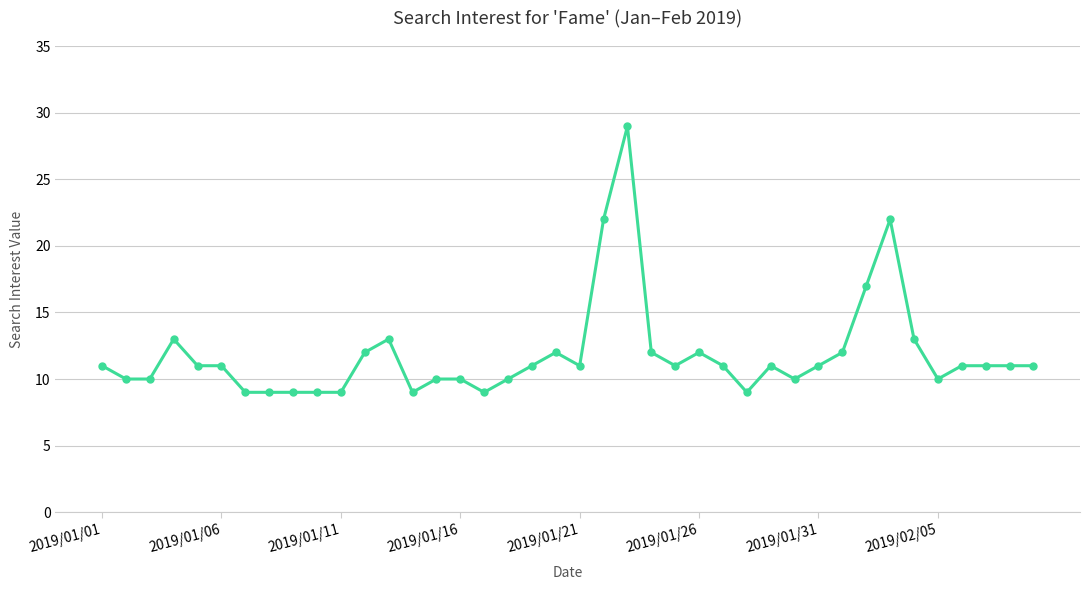

What is the value of the 11th point from the left?

9